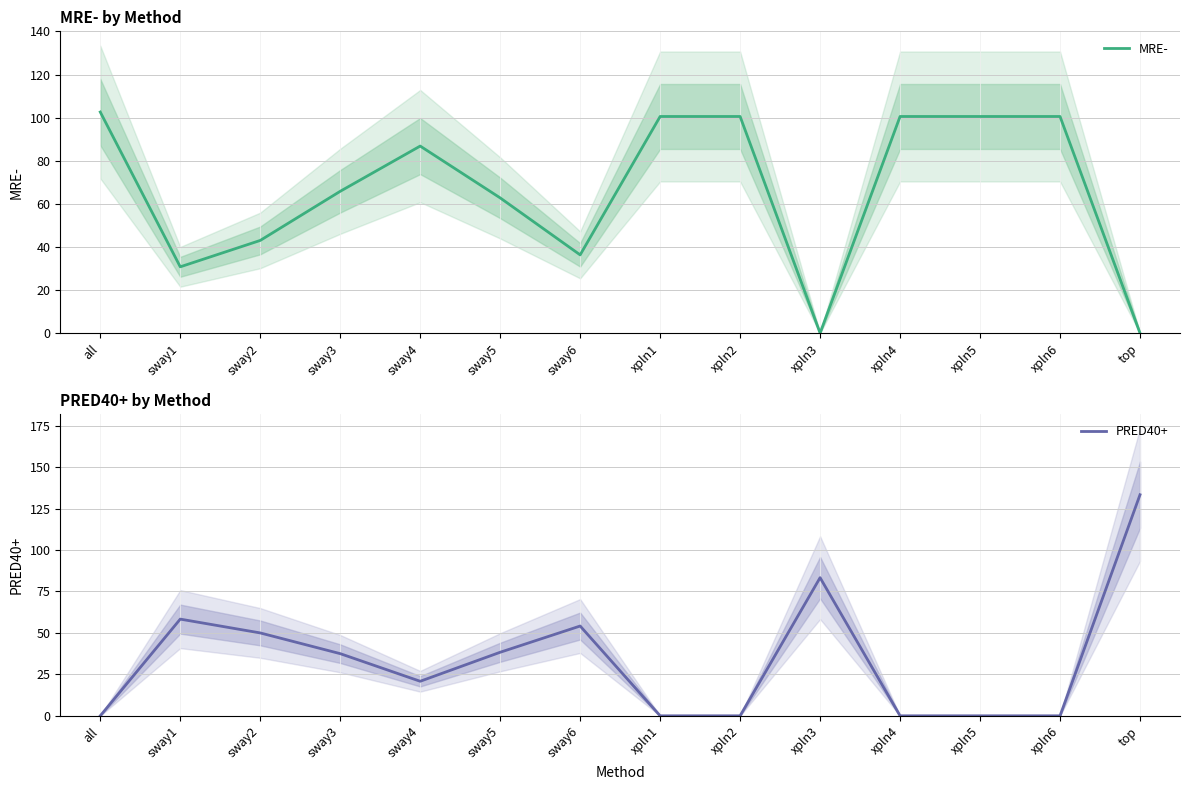

Reading right to left, what are all the values shown in this chart?

MRE-: top=0.0	xpln6=100.5	xpln5=100.5	xpln4=100.5	xpln3=0.0	xpln2=100.5	xpln1=100.5	sway6=36.3	sway5=62.8	sway4=86.8	sway3=65.8	sway2=43.0	sway1=30.8	all=102.6
PRED40+: top=133.4	xpln6=0.0	xpln5=0.0	xpln4=0.0	xpln3=83.3	xpln2=0.0	xpln1=0.0	sway6=54.2	sway5=38.3	sway4=20.8	sway3=37.5	sway2=50.0	sway1=58.3	all=0.0